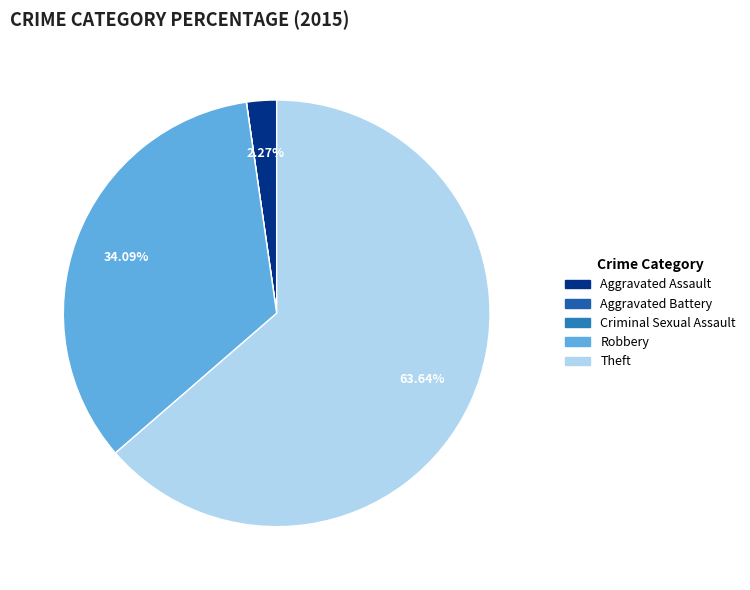

The Criminal Sexual Assault slice represents 11% of the pie. True or false?

False